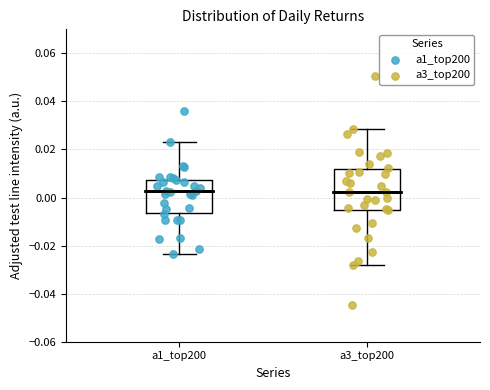

Reading left to right, transcribe this box plot: for each box, give where its median line is, the range the box spans, and where its two whiskers end, as read against the y-axis. The values are not printed on the chart, so give them approximately, as read against the axis.

a1_top200: median 0.002, box -0.006 to 0.008, whiskers -0.024 to 0.024
a3_top200: median 0.002, box -0.006 to 0.012, whiskers -0.028 to 0.028